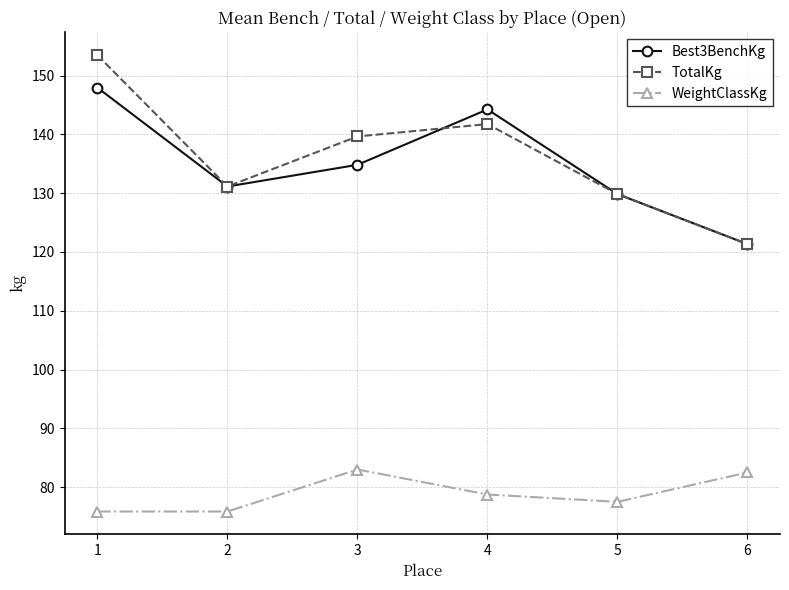

Does the chart display data point markers on the line(s)?

Yes